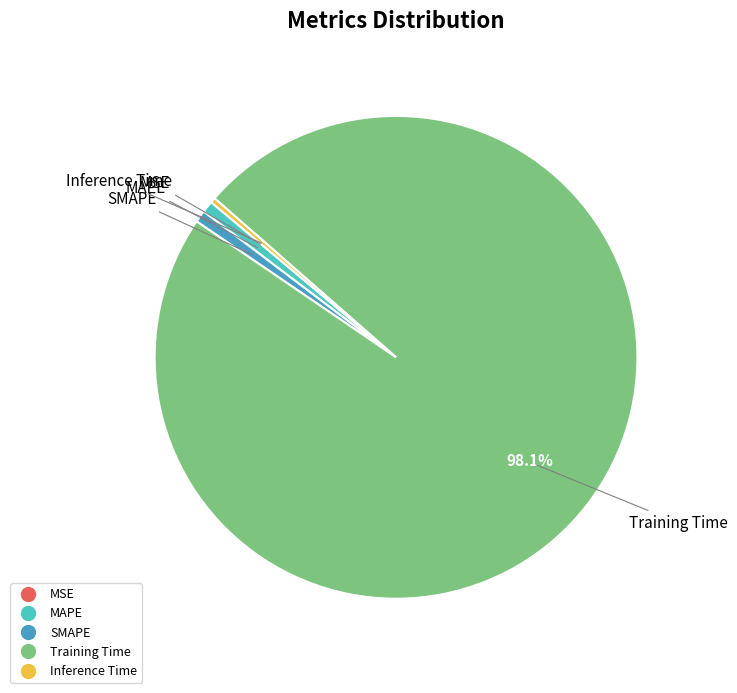

Does any single category account for the majority?

Yes